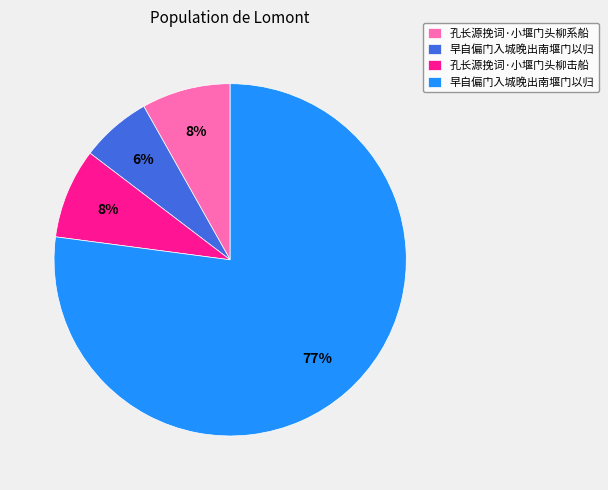

Is there a majority slice in this chart?

Yes